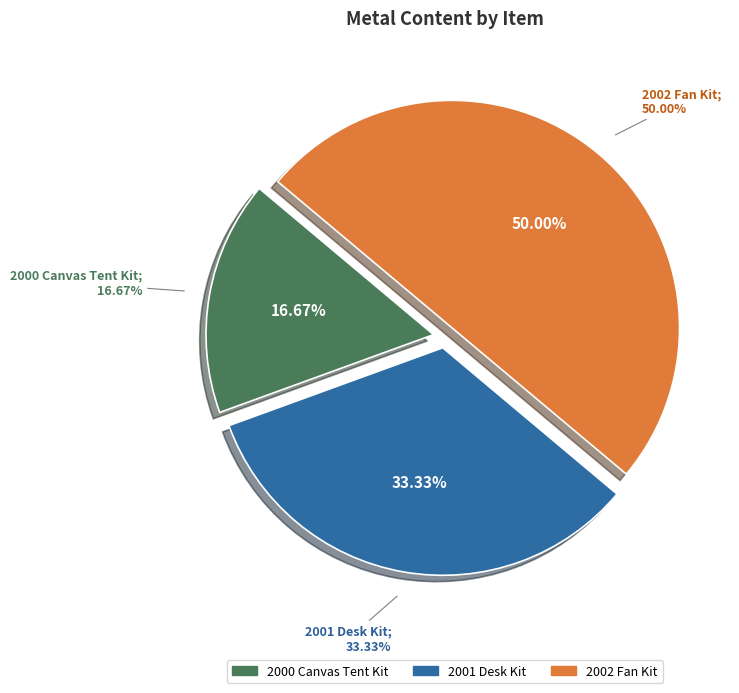

The 2002 Fan Kit slice represents 40% of the pie. True or false?

False